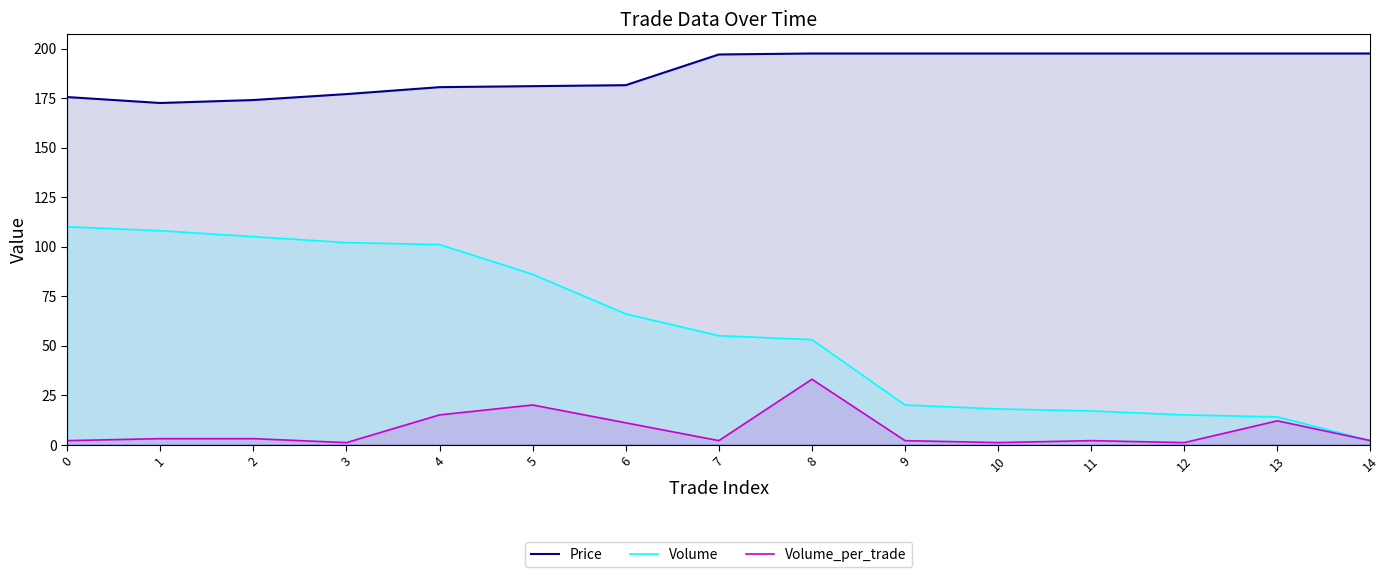

True or false: Volume_per_trade and Price intersect in this chart.

False